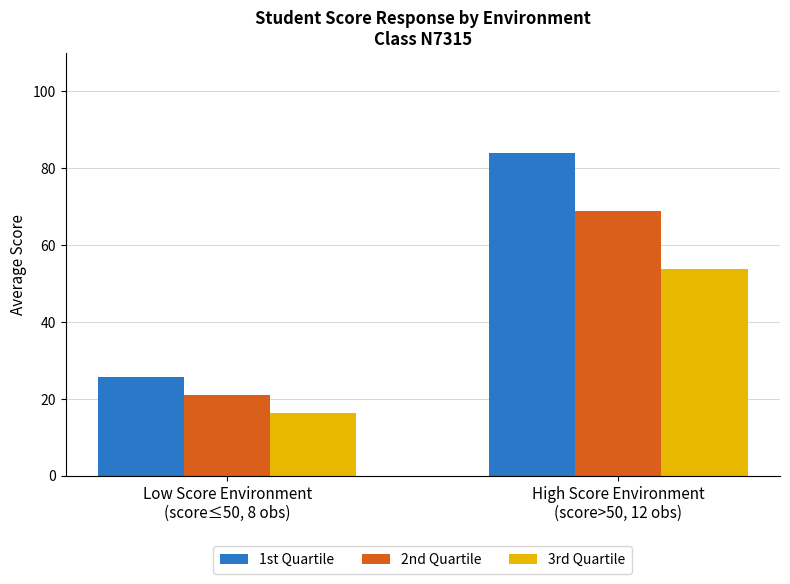

Does the chart contain any negative values?

No